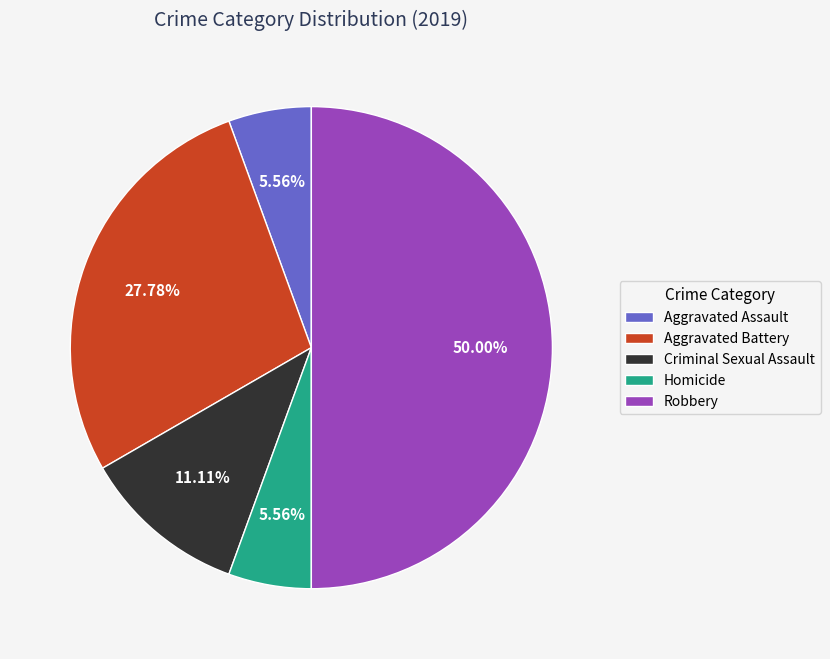

What is the largest slice in the pie chart?

Robbery